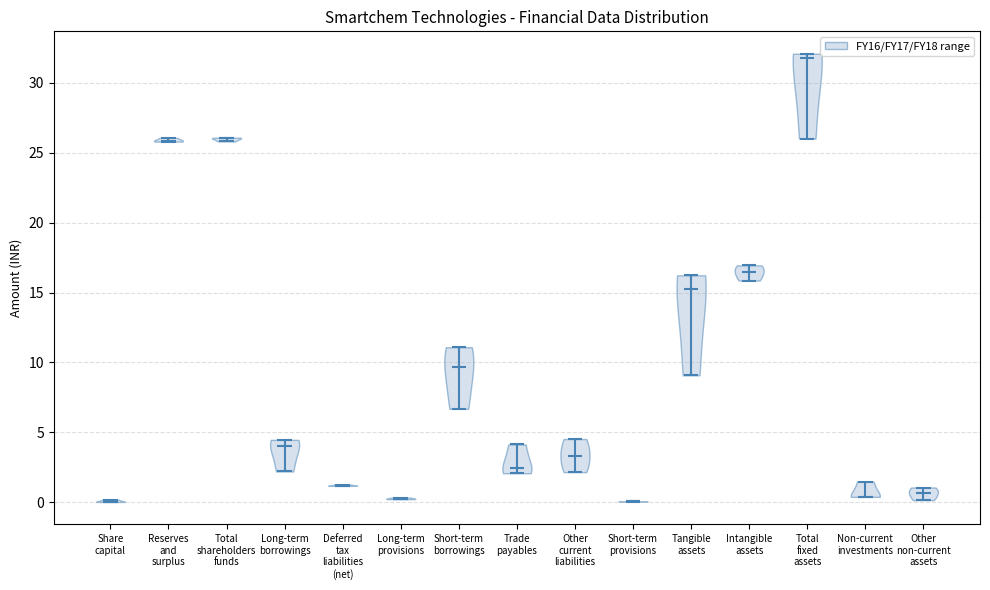

Which violin has the highest median line?

Total fixed assets